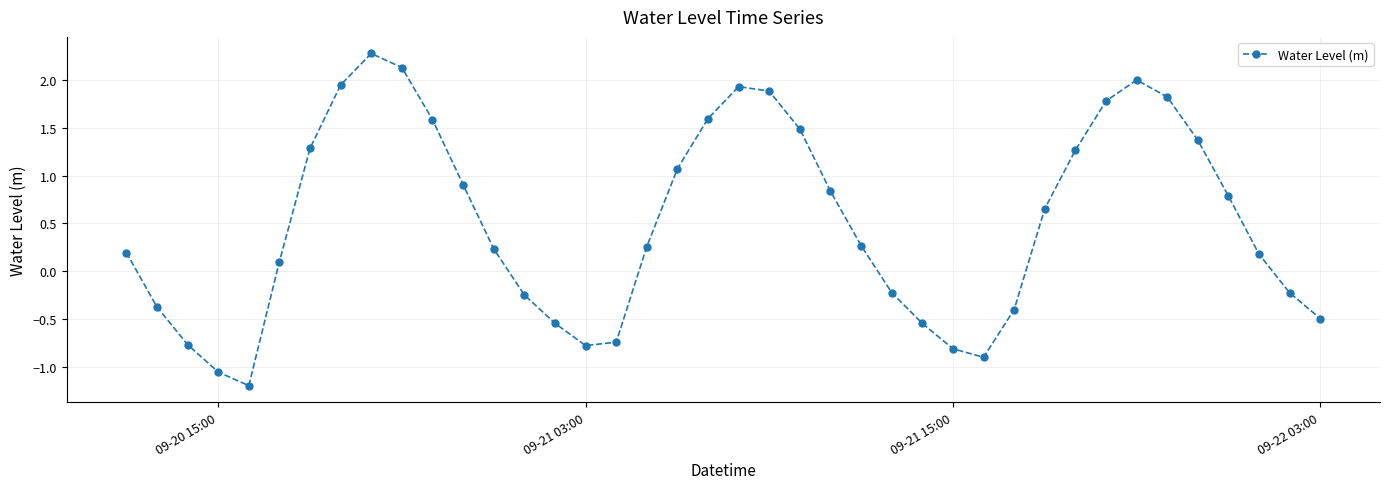

How many lines are shown in the chart?

1